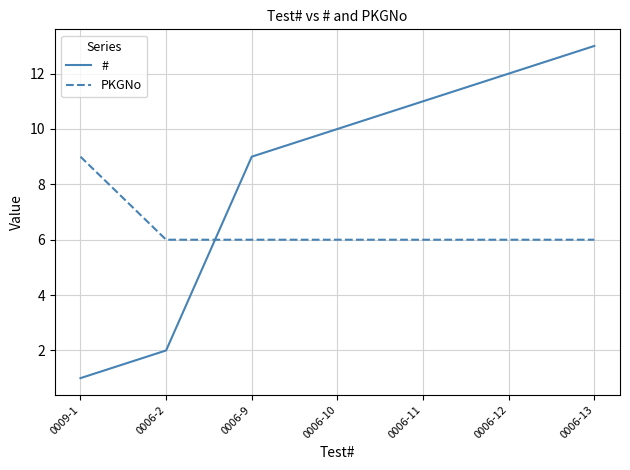

What is the sum of the PKGNo values at 0009-1 and 0006-9?

15